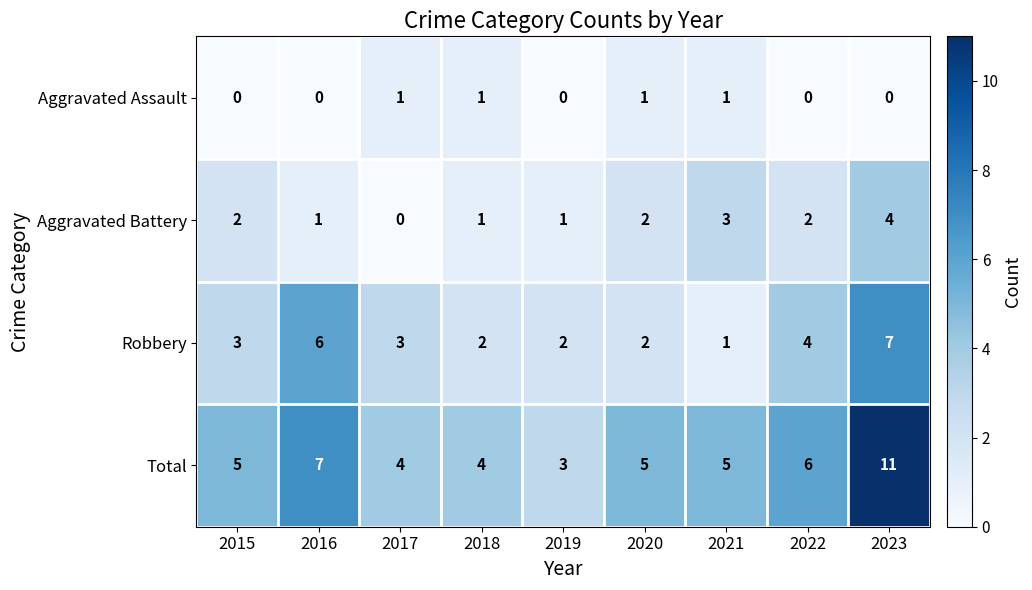

Count the number of categories in the chart.

9